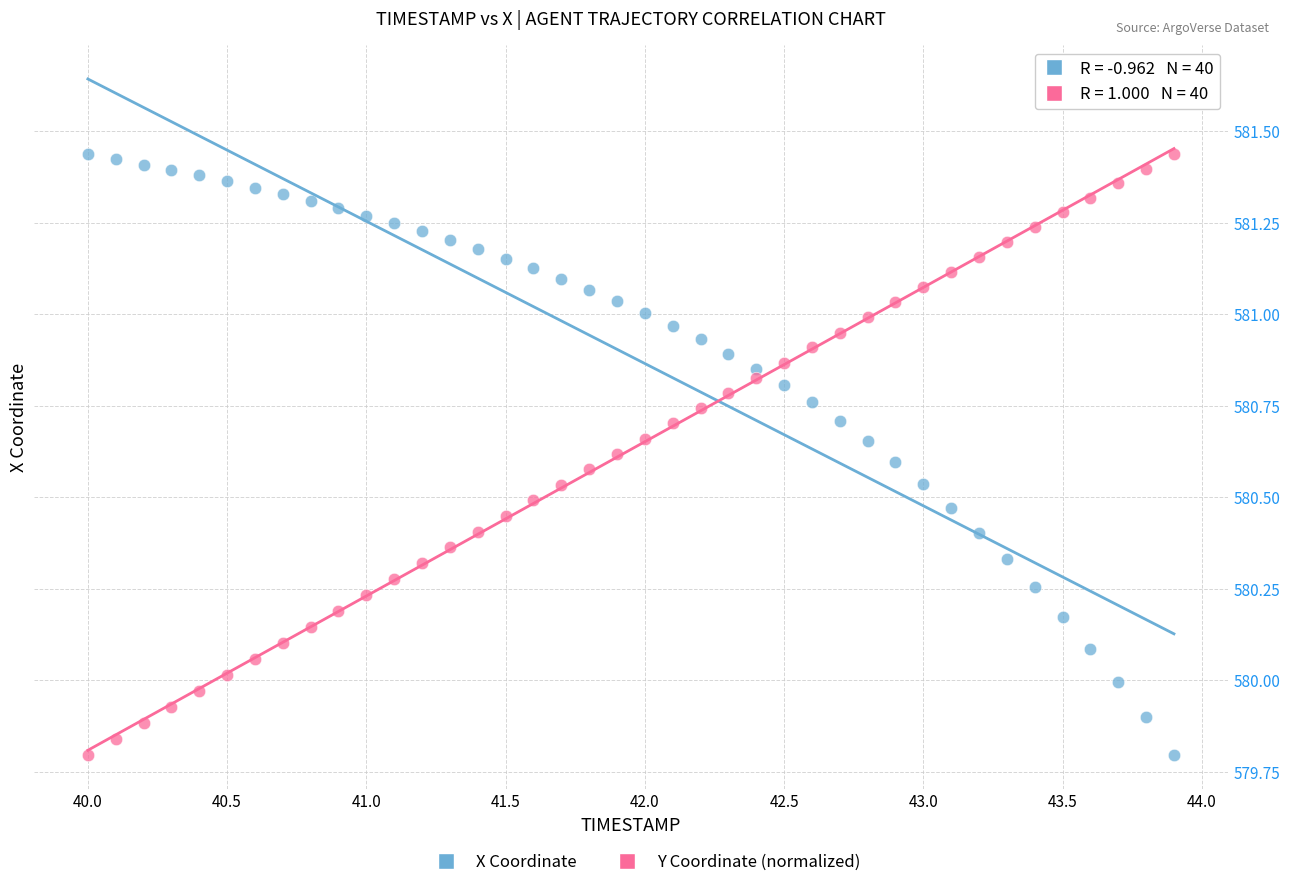

Across all data points, what is the range of X values (max minus min)?

3.9